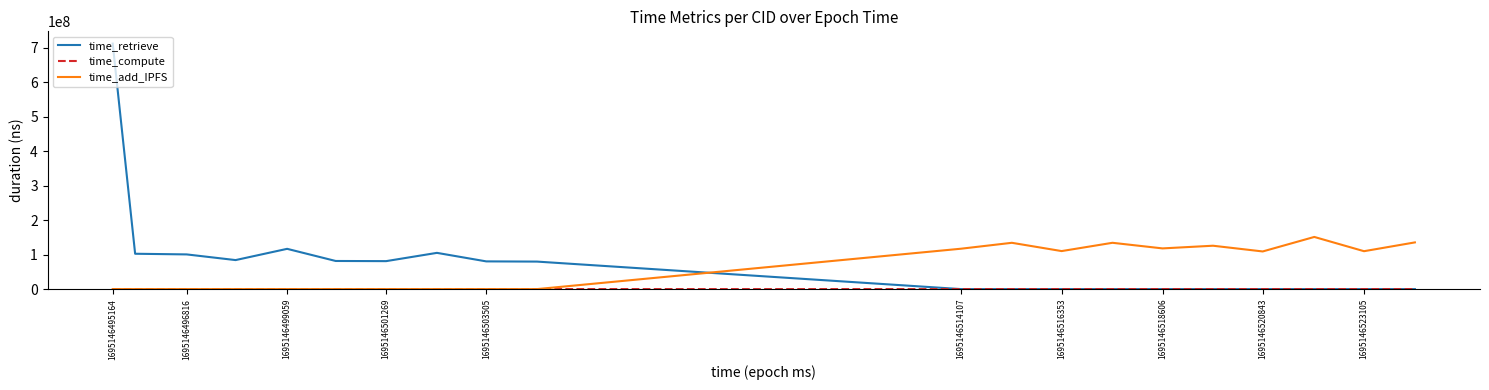

Which series has the widest spread of values?

time_retrieve